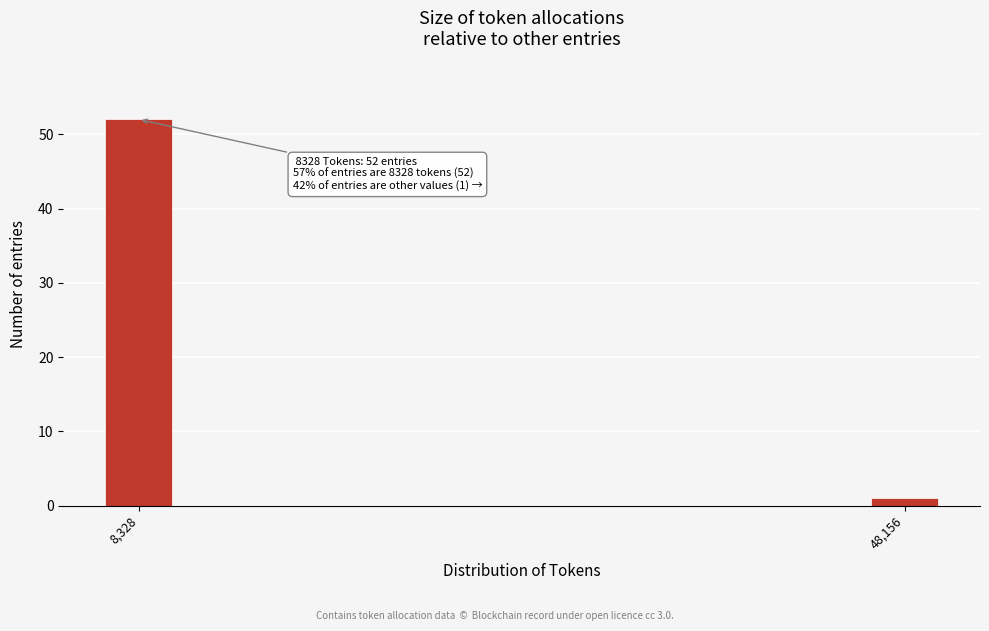

Reading left to right, what are all the values shown in this chart?

8,328=52	48,156=1